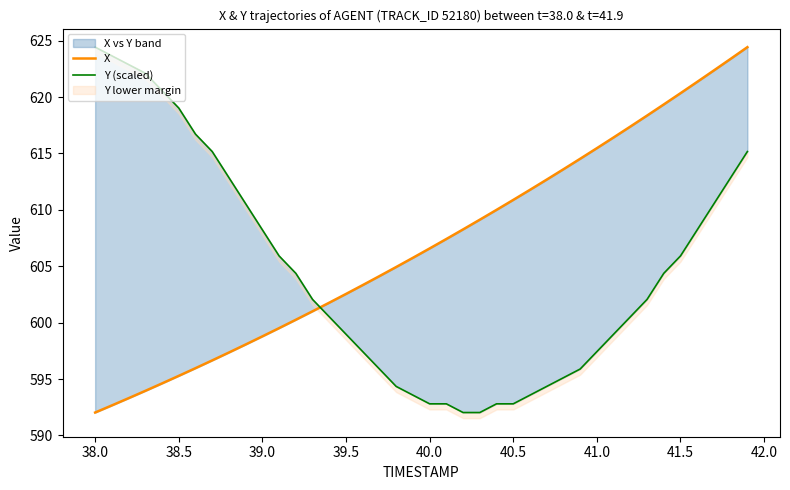

What is the minimum value for Y (scaled)?

592.0